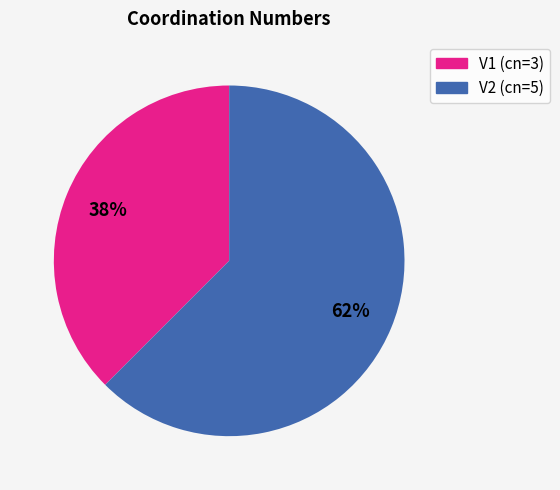

Which category has the biggest portion of the pie?

V2